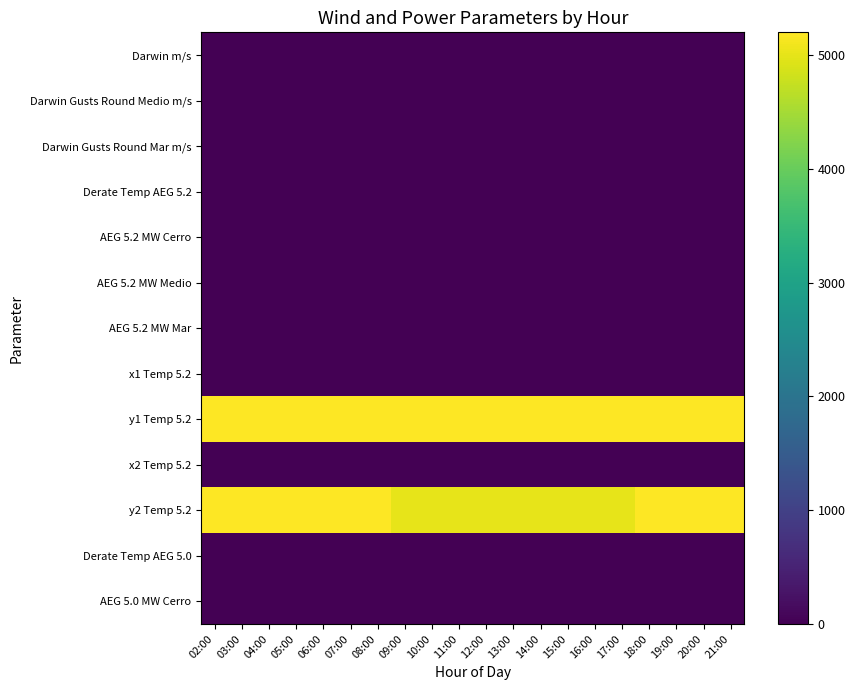

Which series has the largest total across all categories?

y1 Temp 5.2